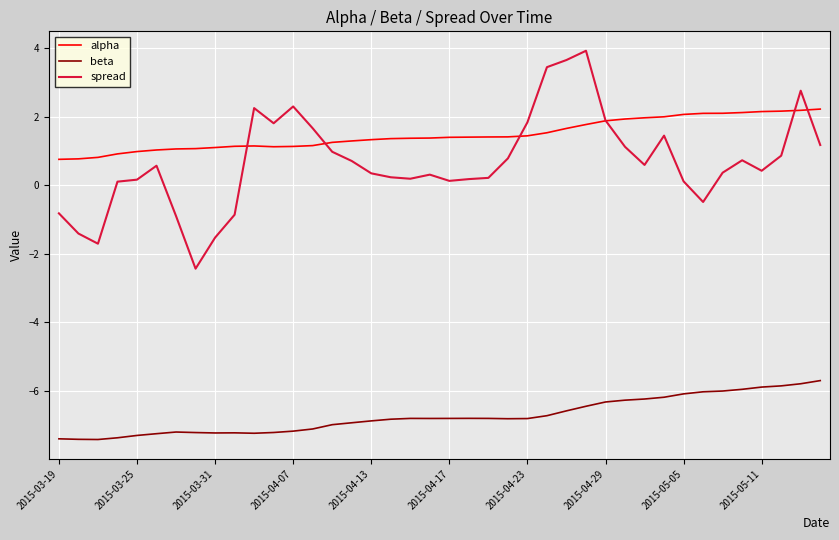

True or false: alpha and beta intersect in this chart.

False